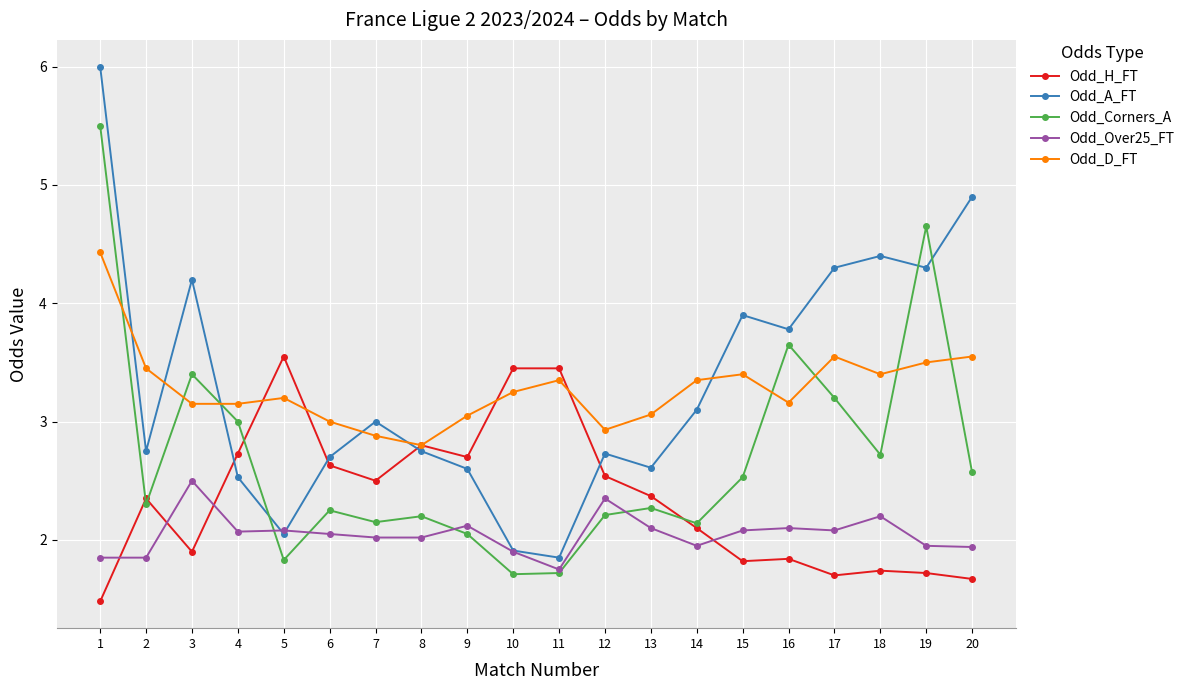

What is the approximate value of Odd_H_FT at 19?

1.7